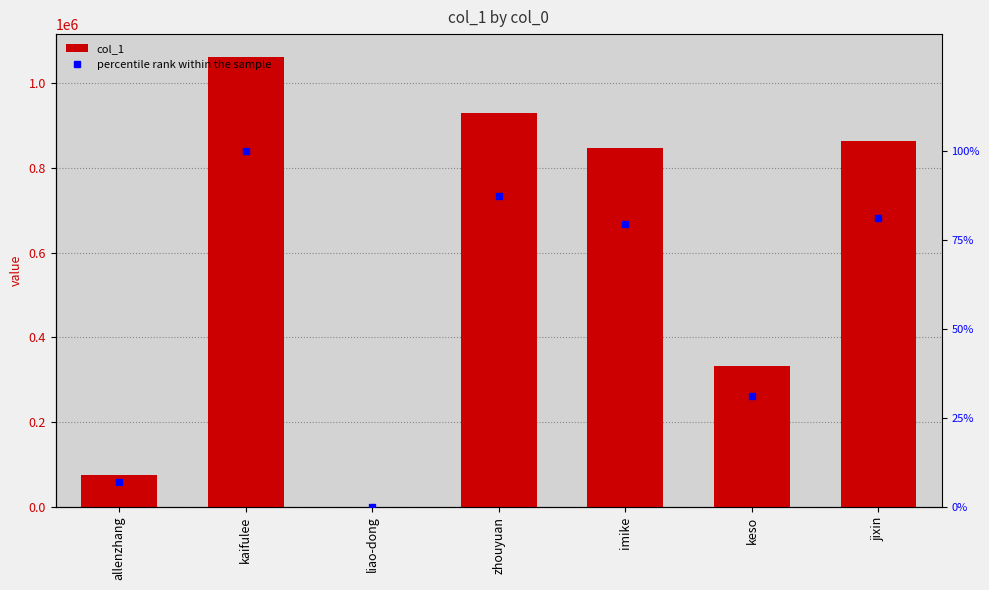

Reading right to left, extract all data points from this chart.

col_1: jixin=862235.0	keso=331430.0	imike=846372.0	zhouyuan=930101.0	liao-dong=29.0	kaifulee=1062318.0	allenzhang=74057.0
percentile rank within the sample: jixin=81.2	keso=31.2	imike=79.7	zhouyuan=87.6	liao-dong=0.0	kaifulee=100.0	allenzhang=7.0